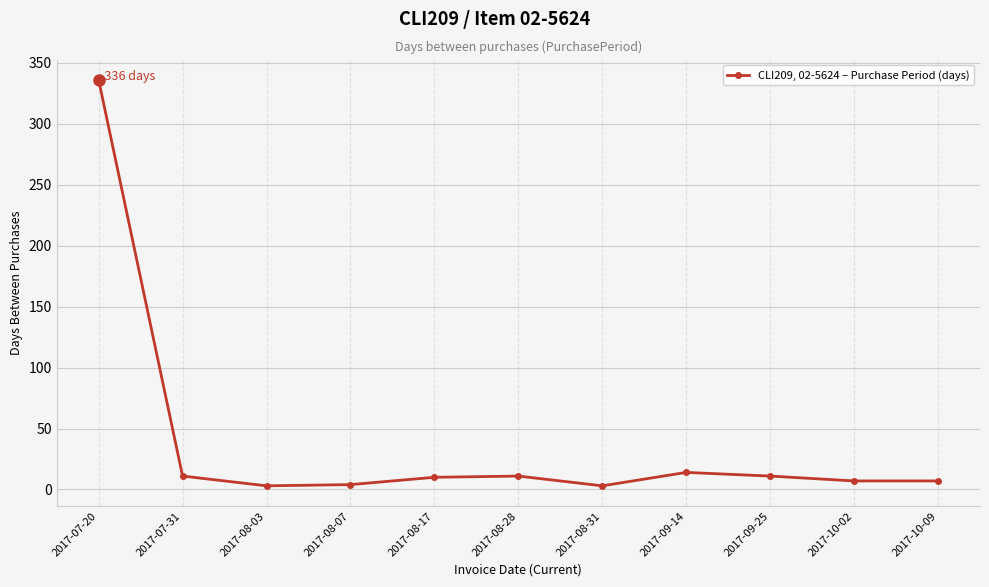

What is the minimum value shown in the chart?

3